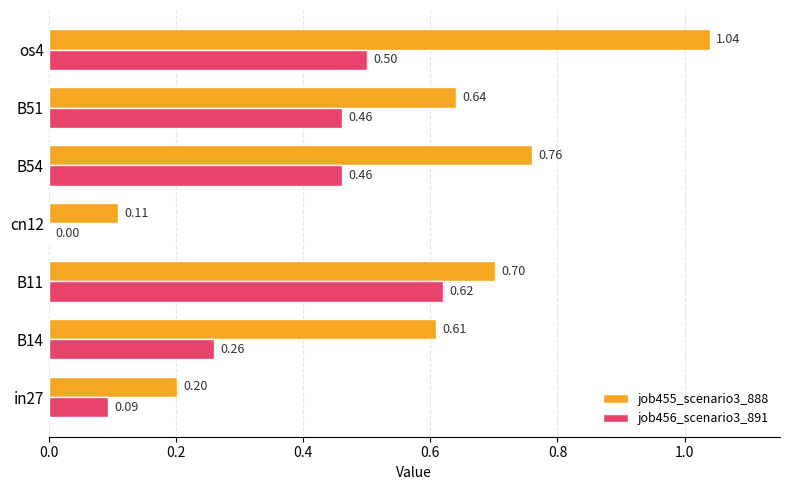

What is the total value across all series at B51?

1.1